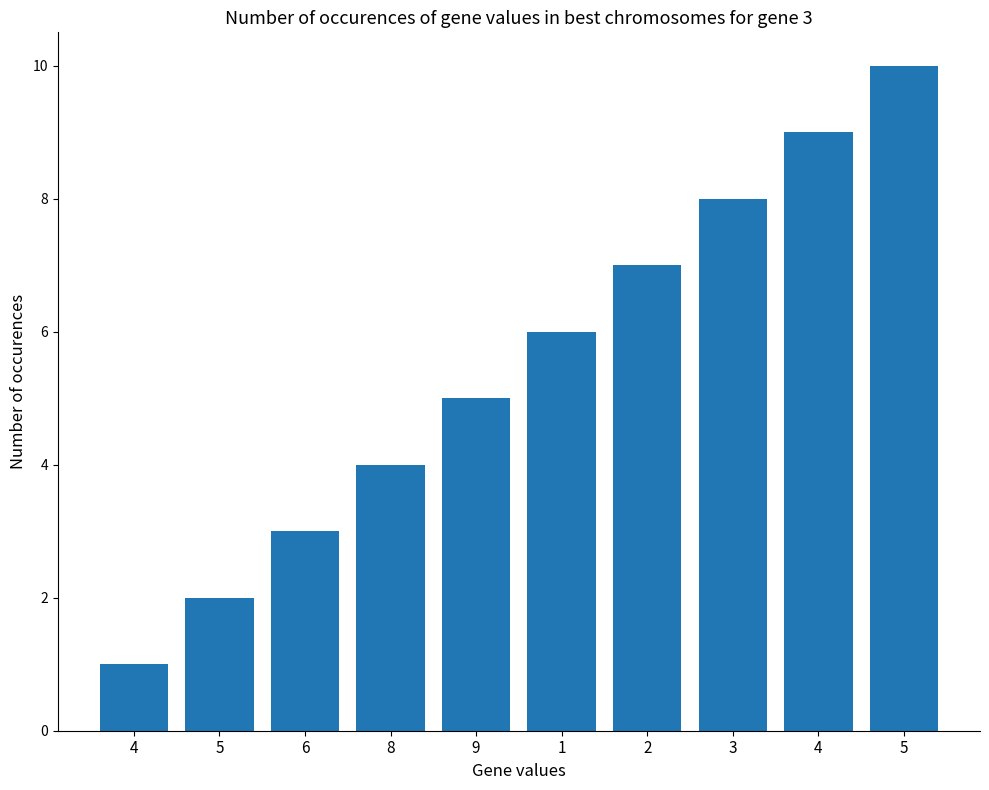

What is the change in value from 5 to 2?

+5